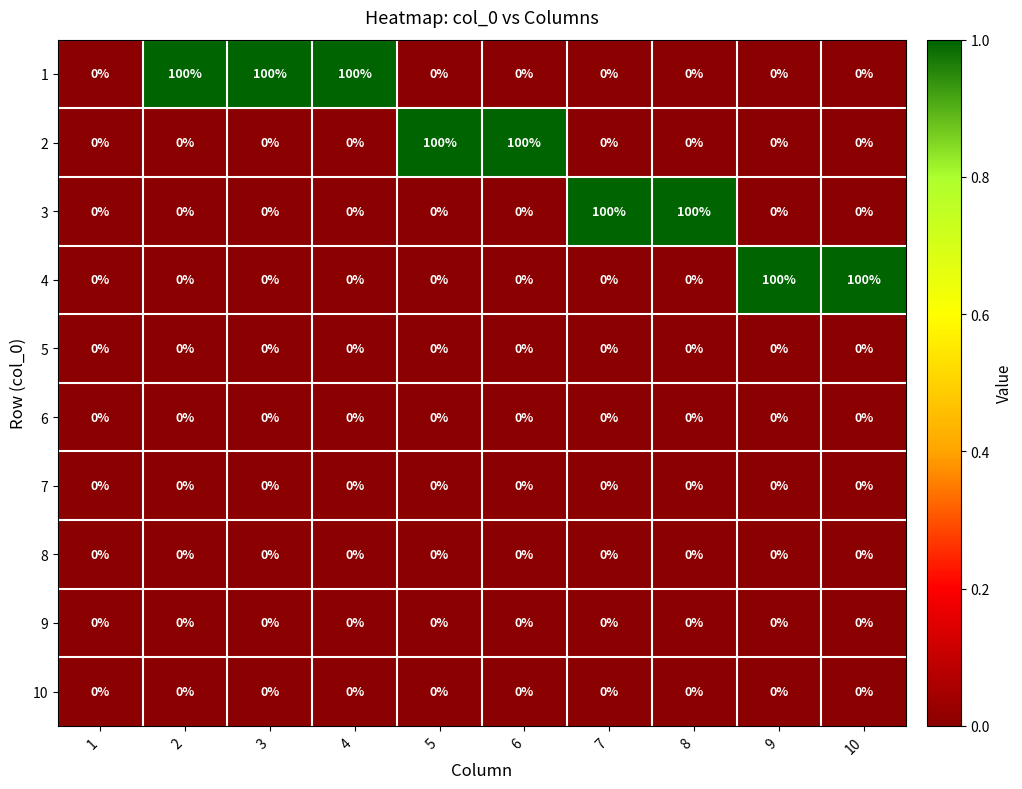

What is the difference between the highest and lowest values at 6?

100